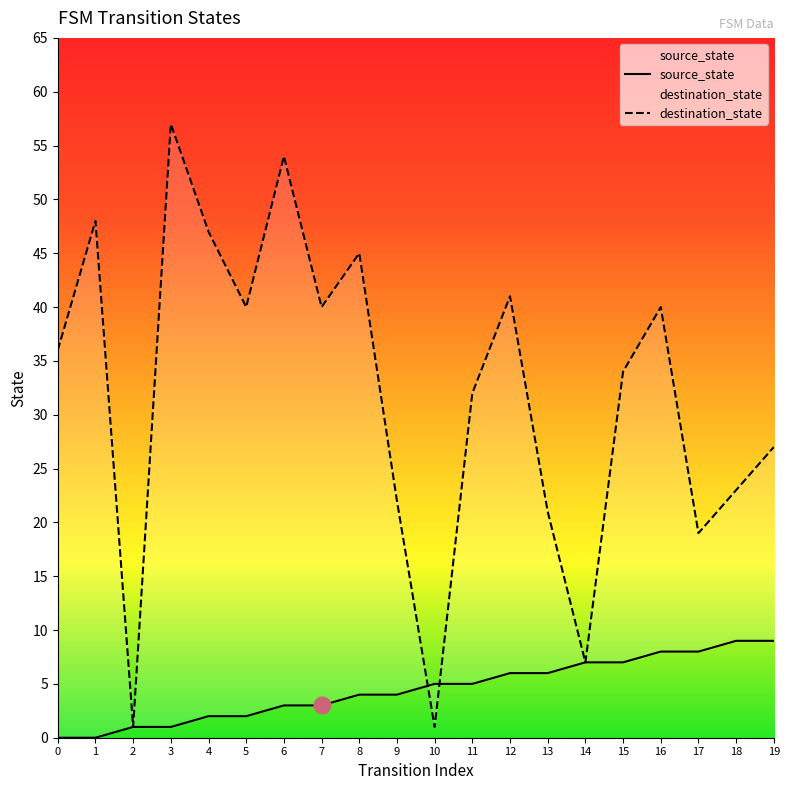

Reading left to right, what are all the values shown in this chart?

source_state: 0=0	1=0	2=1	3=1	4=2	5=2	6=3	7=3	8=4	9=4	10=5	11=5	12=6	13=6	14=7	15=7	16=8	17=8	18=9	19=9
destination_state: 0=36	1=48	2=1	3=57	4=47	5=40	6=54	7=40	8=45	9=22	10=1	11=32	12=41	13=21	14=7	15=34	16=40	17=19	18=23	19=27